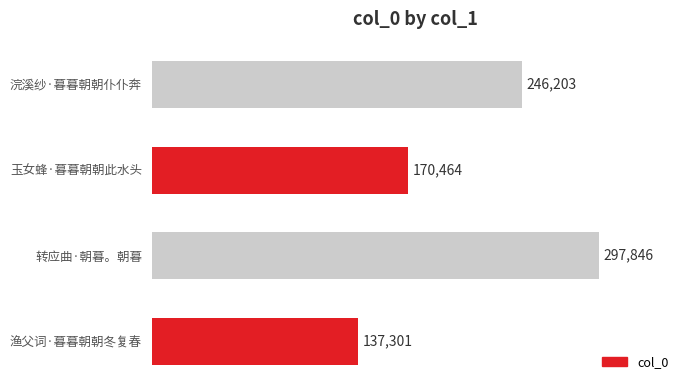

Count the number of data series in this chart.

1